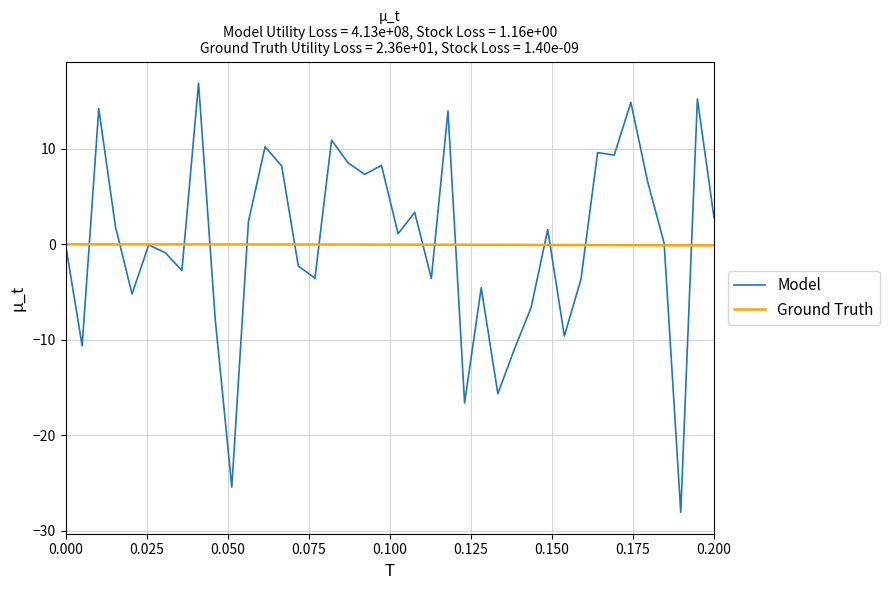

What is the smallest value displayed?

-28.1